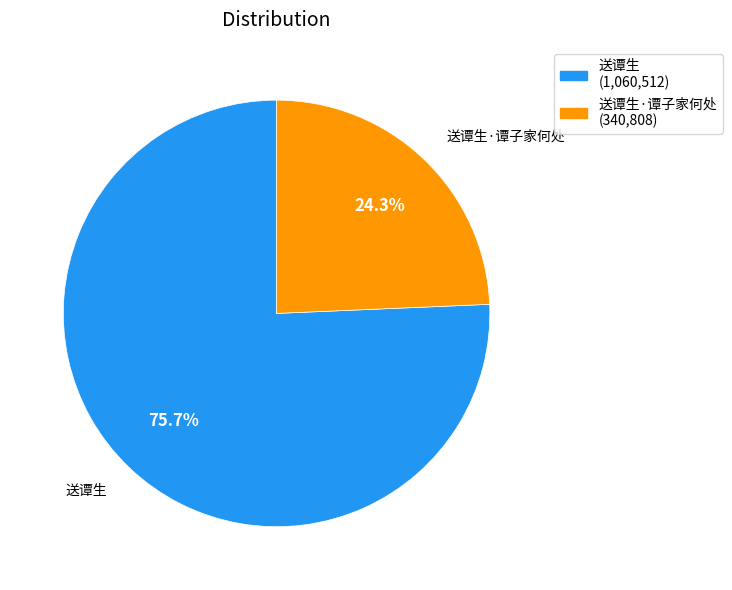

What is the total percentage of 送谭生 and 送谭生·谭子家何处?

100.0%